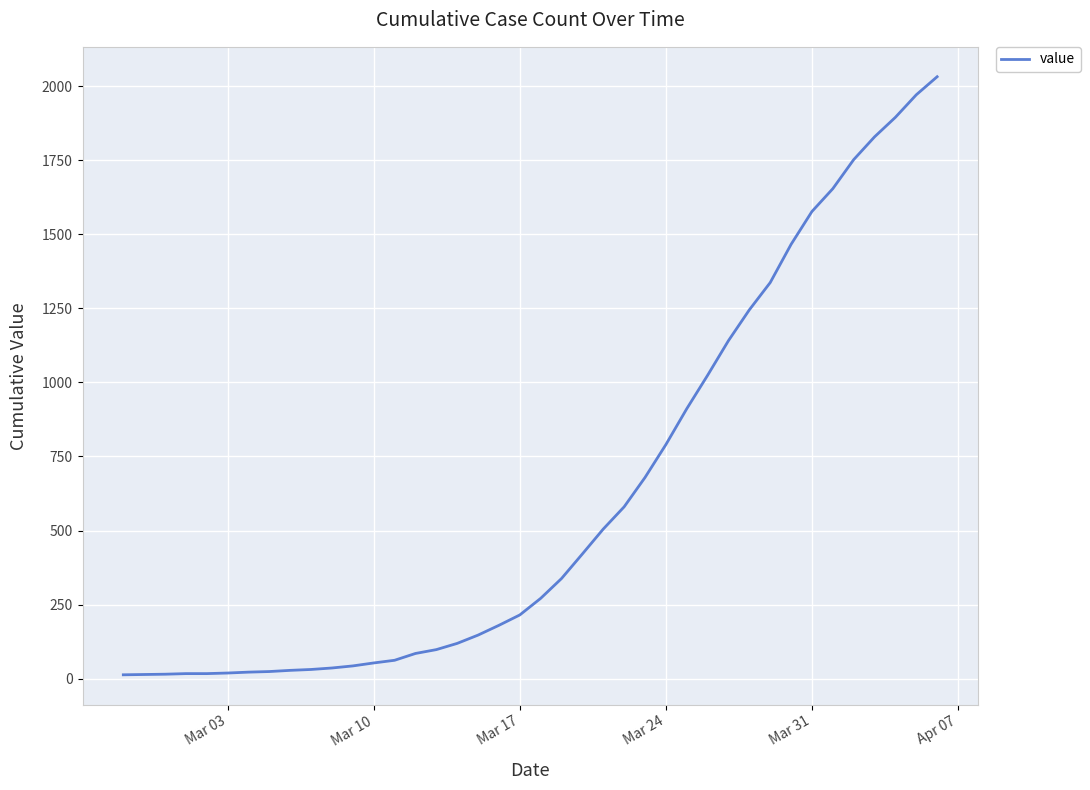

What is the difference between the maximum and minimum values?

2019